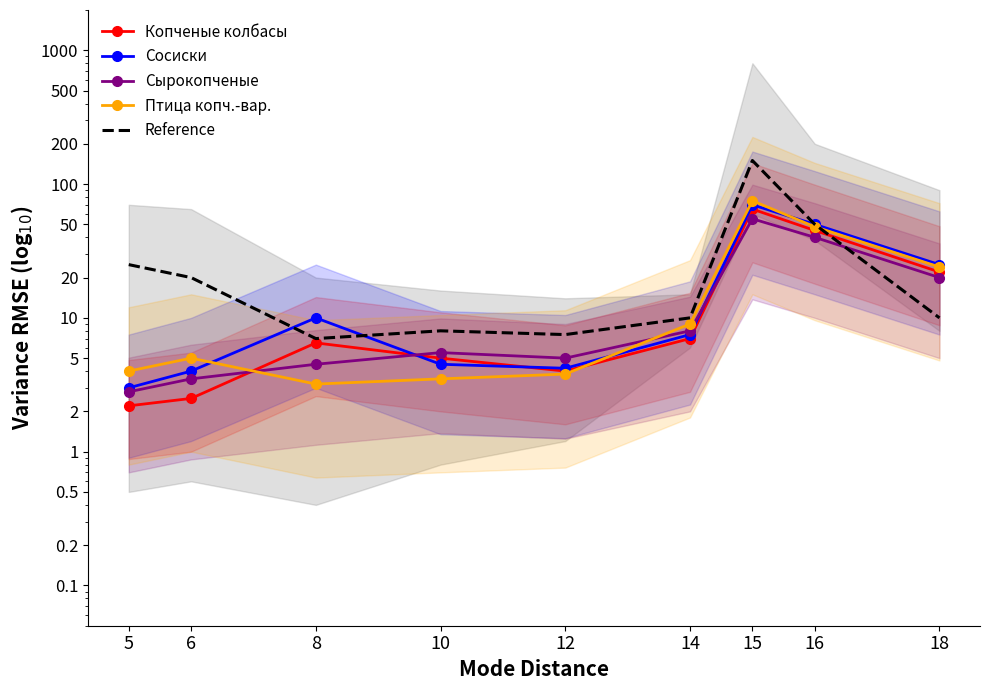

What is the difference between the second highest and minimum values in the Reference series?

43.0